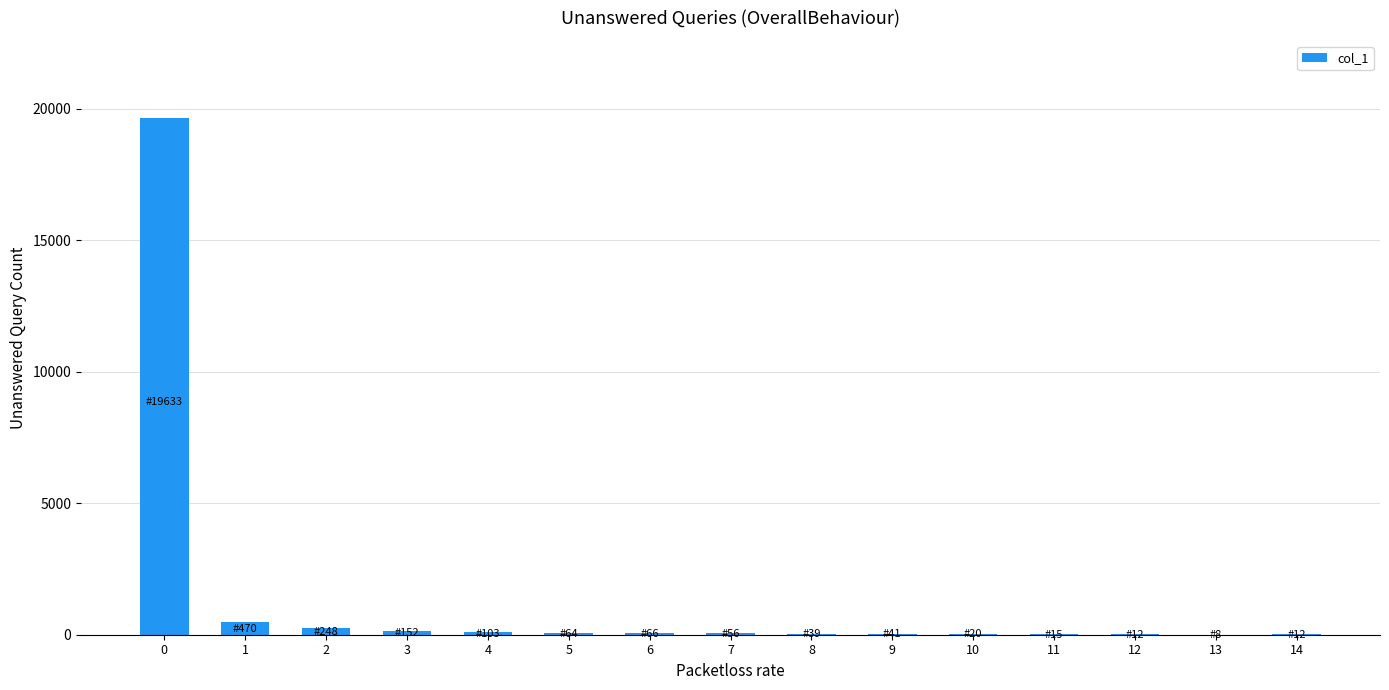

What is the maximum value shown in the chart?

19633